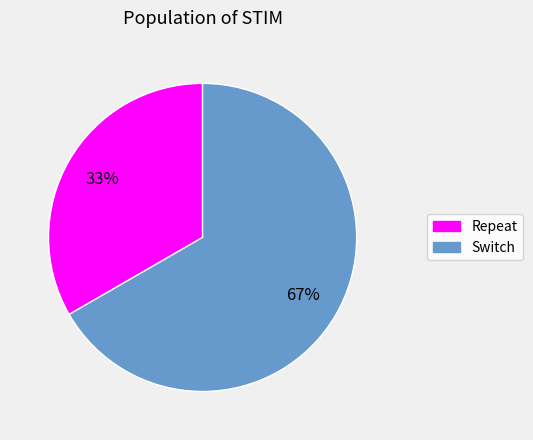

Which category has the biggest portion of the pie?

Switch